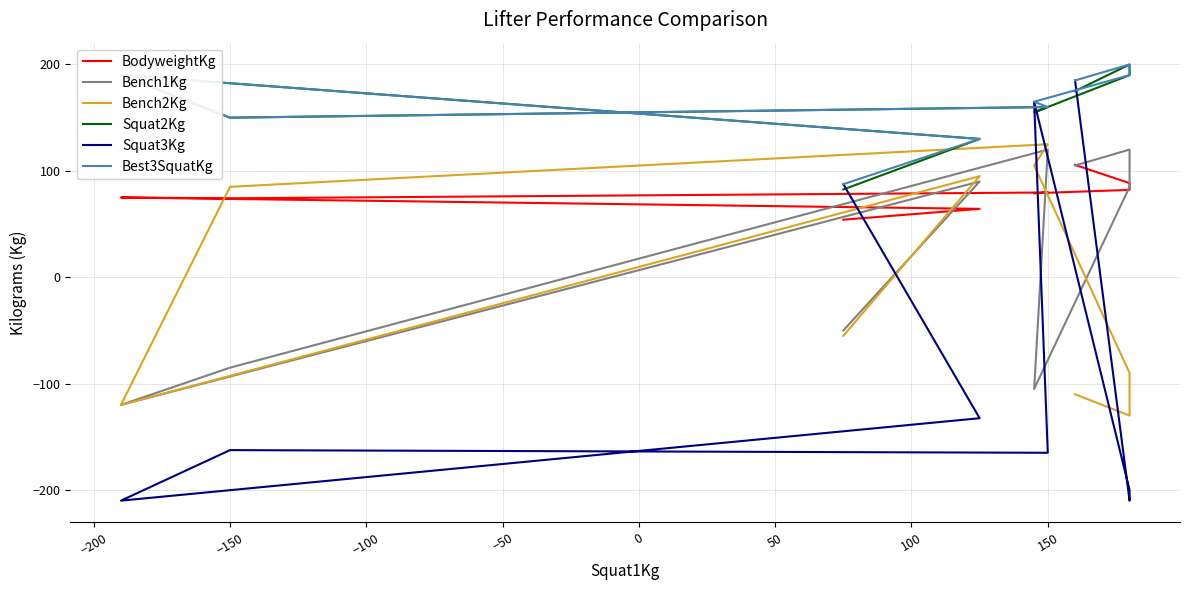

True or false: Best3SquatKg and Squat2Kg cross at least once.

False